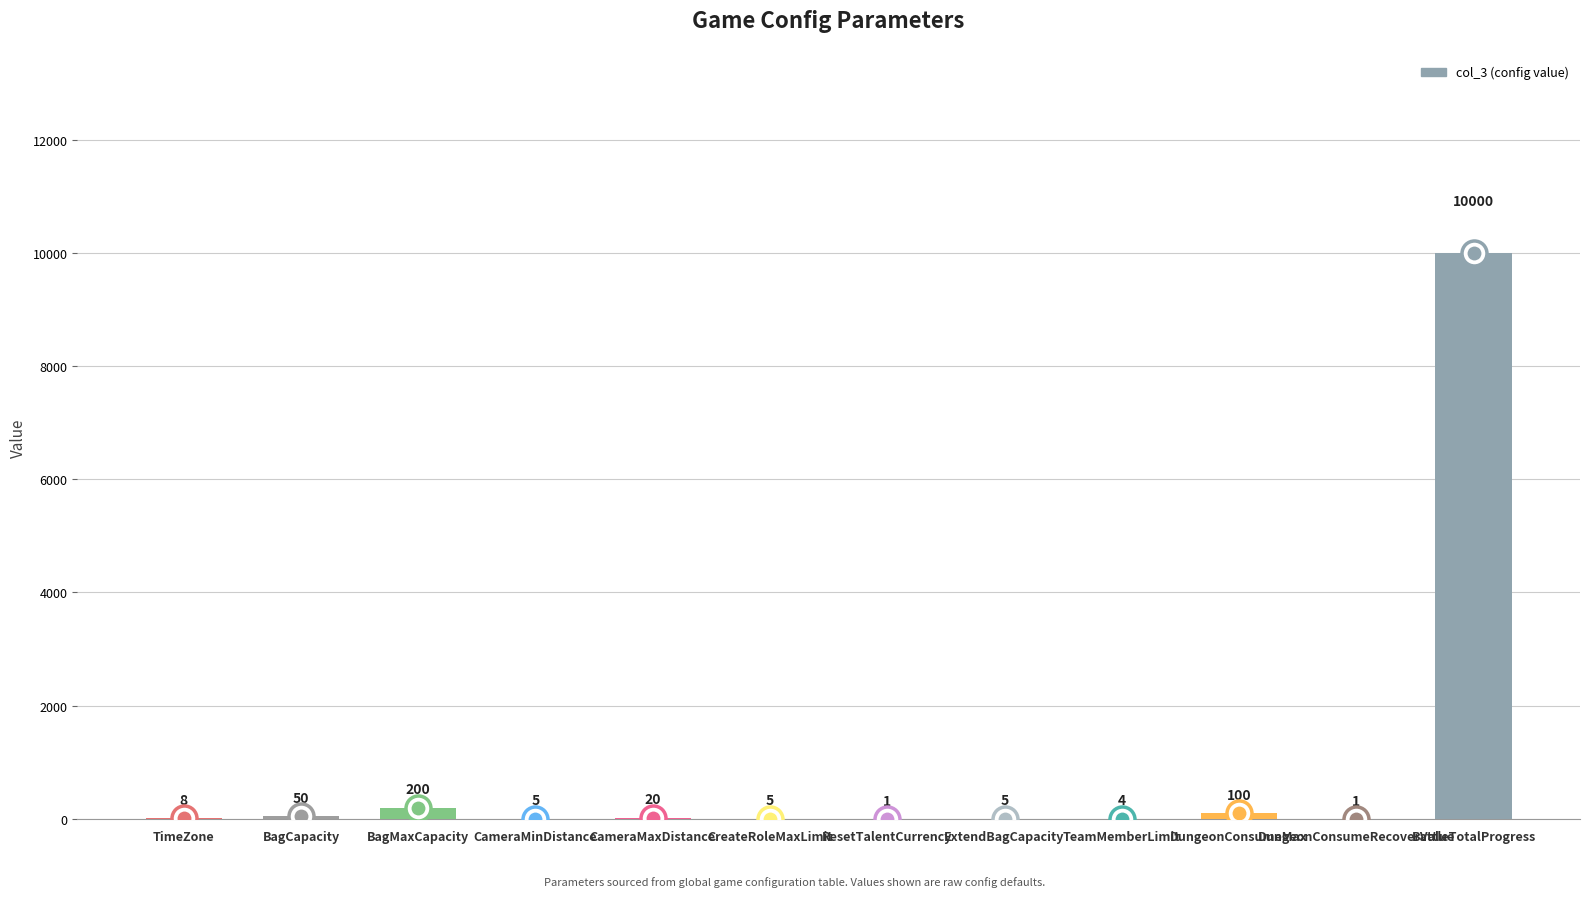

What is the sum of the values at ResetTalentCurrency and BagMaxCapacity?

201